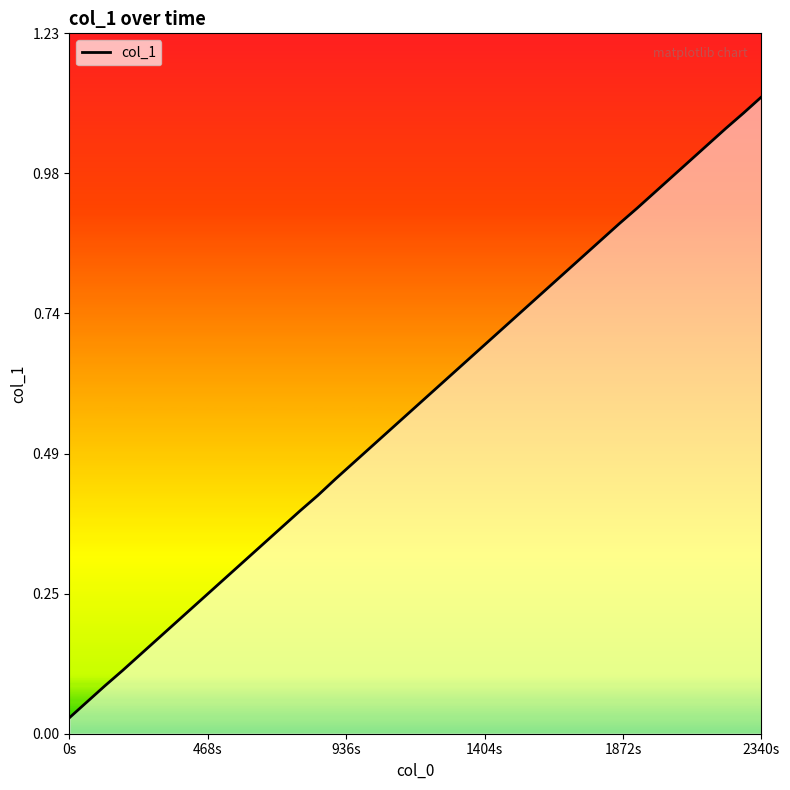

Does the chart have visible grid lines?

No